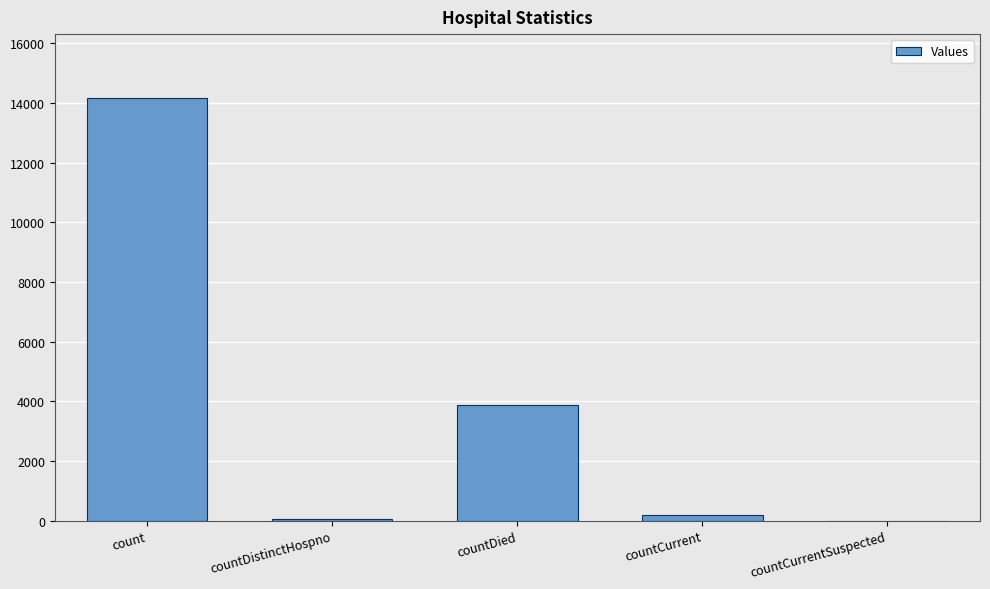

At which label is the value closest to 7089?

countDied